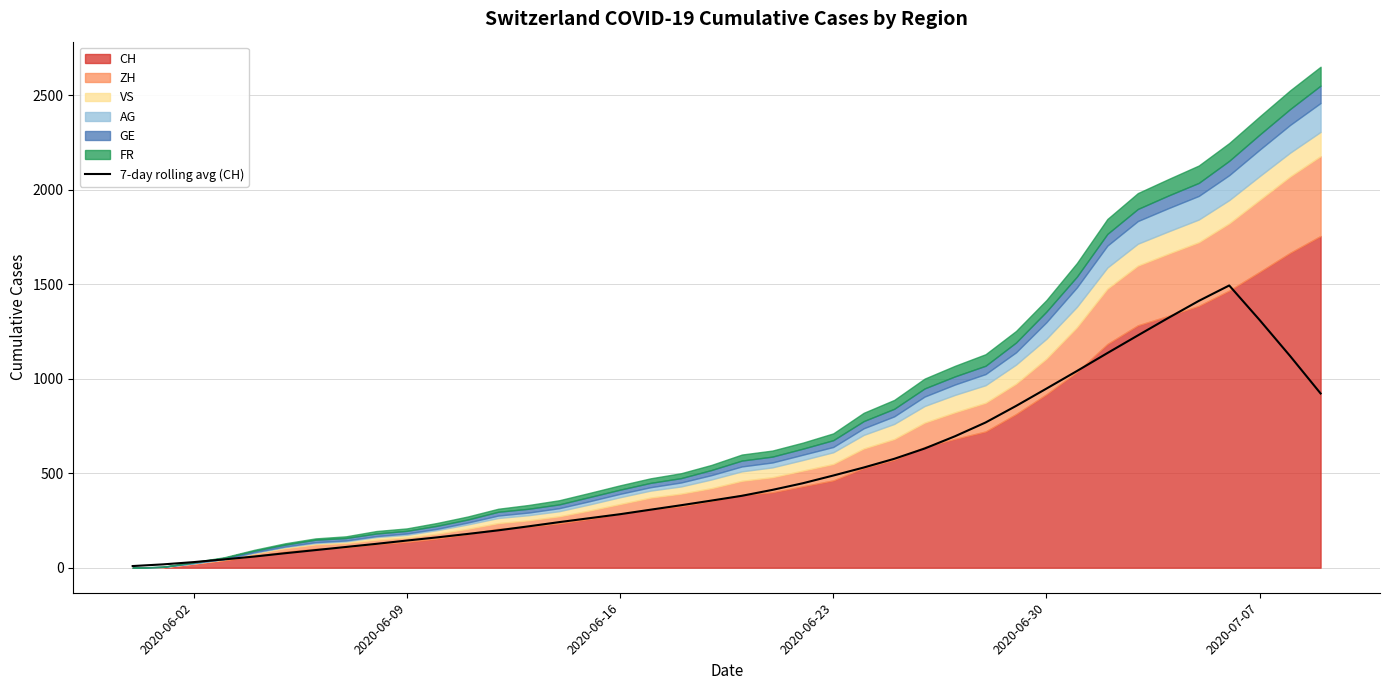

True or false: the data shows 929.2 at 36.

False